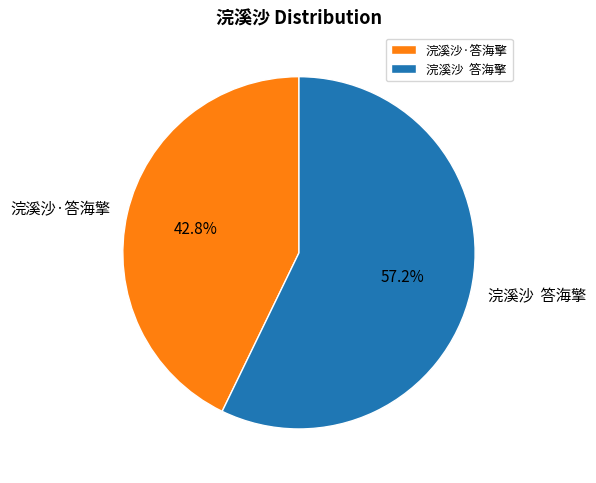

Approximately how many times larger is the value at 浣溪沙·答海擎 compared to 浣溪沙 答海擎?

0.7